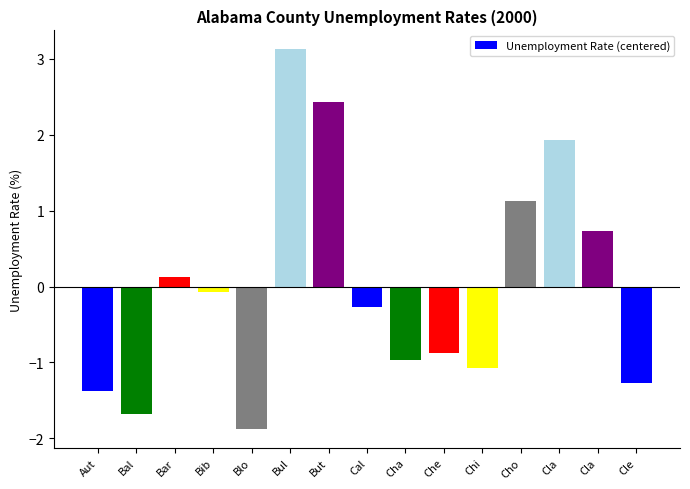

At which category does the chart reach its peak across all series?

Bul